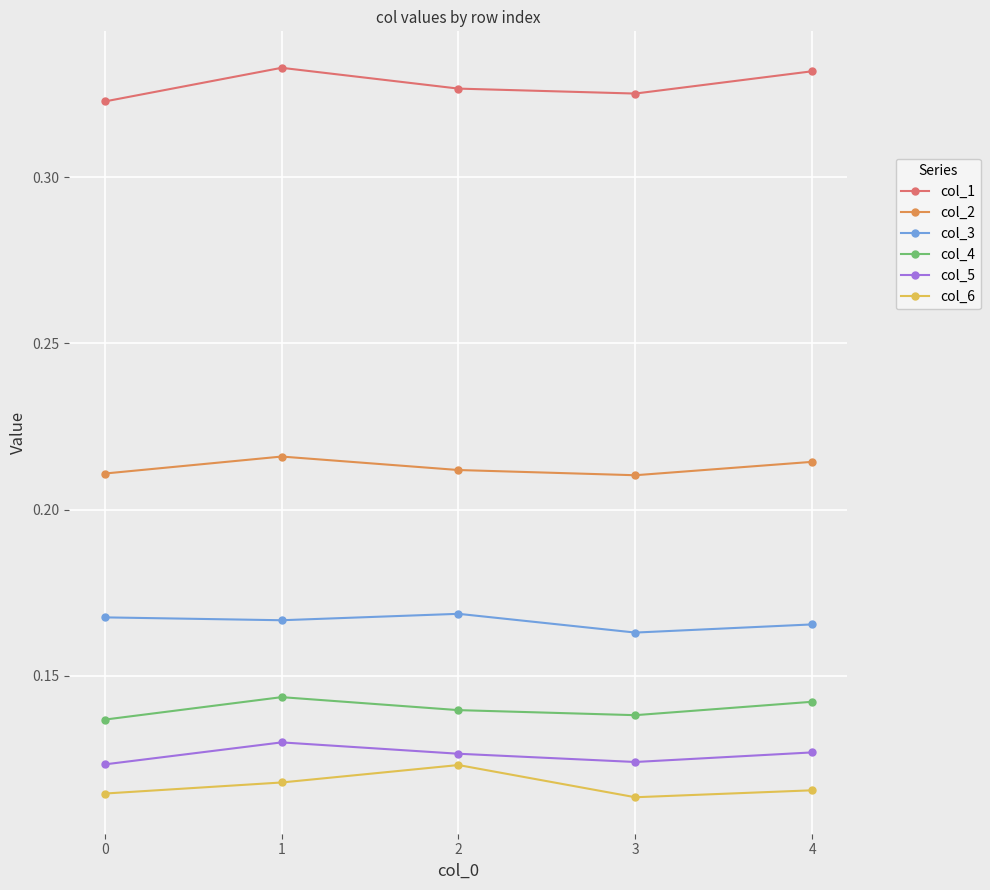

The col_1 series shows 0.2 at 2. True or false?

False